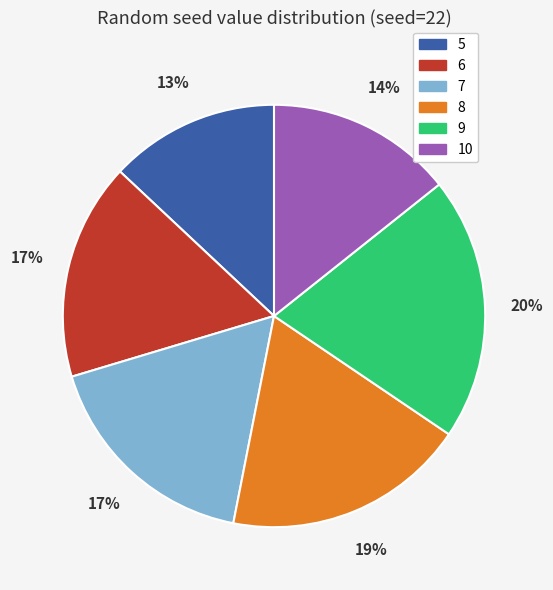

Do 10 and 8 together represent more than half of the pie?

No